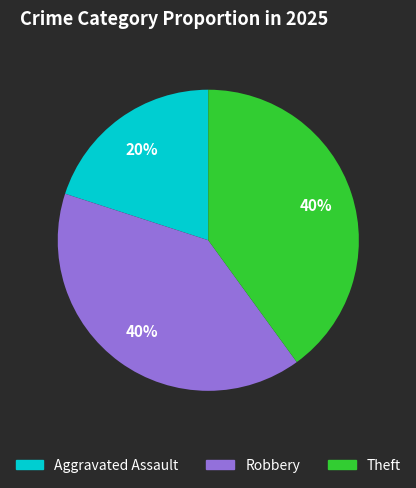

Combined, do Aggravated Assault and Theft account for over 50%?

Yes